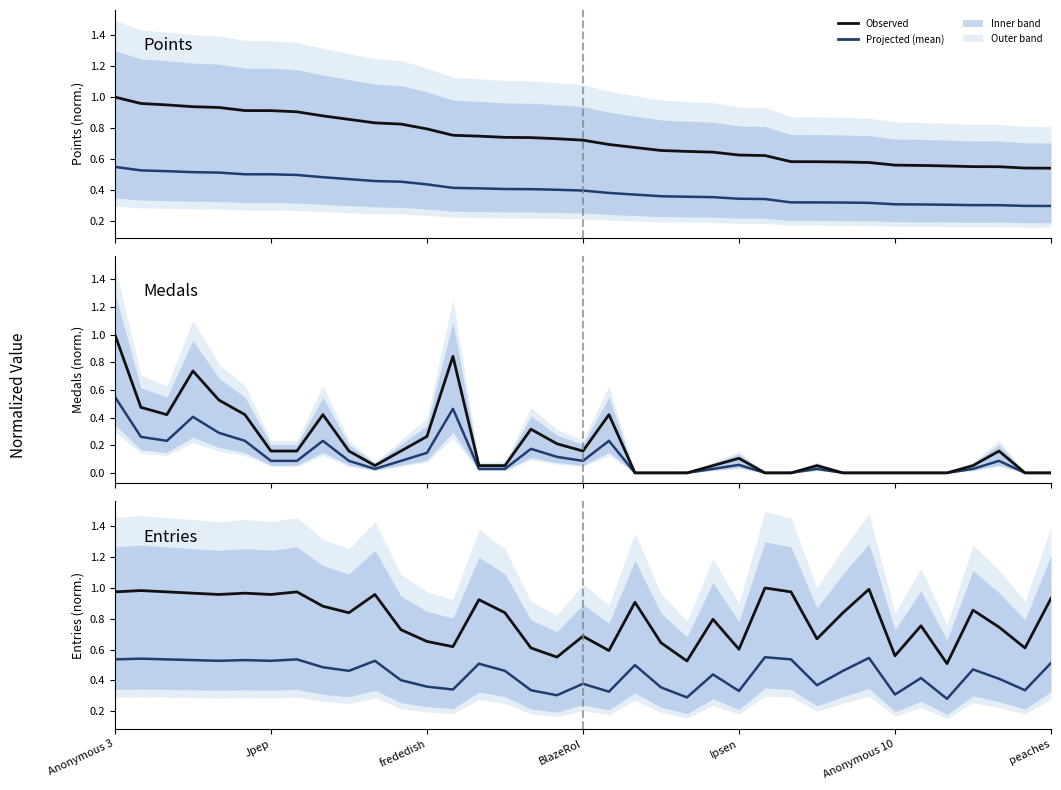

True or false: Points (projected) and Medals (projected) cross at least once.

True